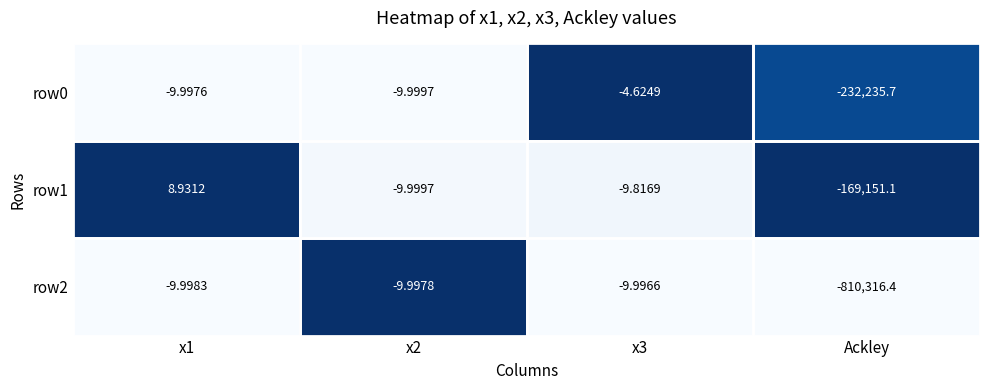

Is the value of row1 at x1 greater than the value of row0 at x1?

Yes